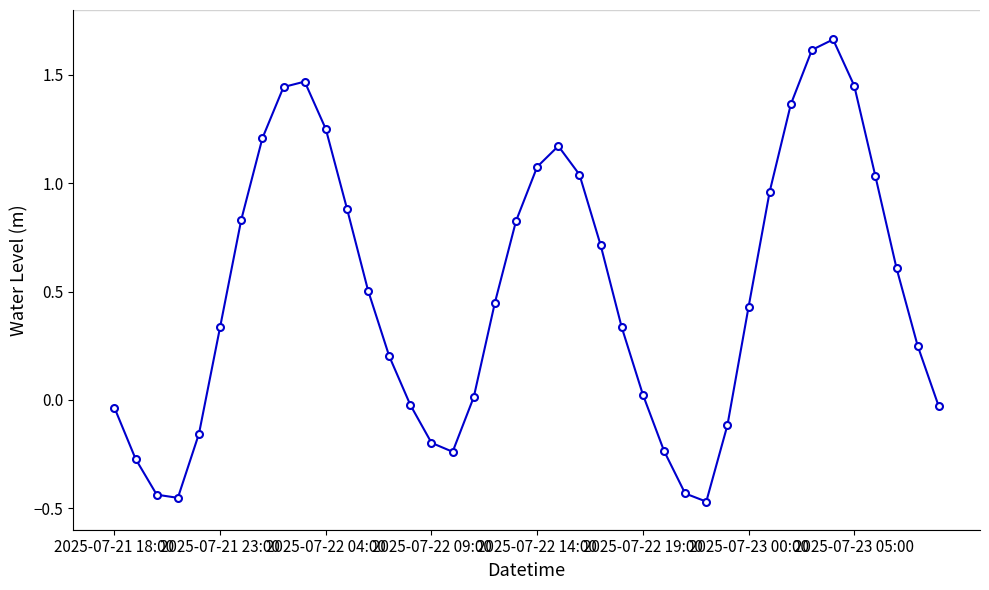

True or false: the data has more than 2 interior local peaks.

True